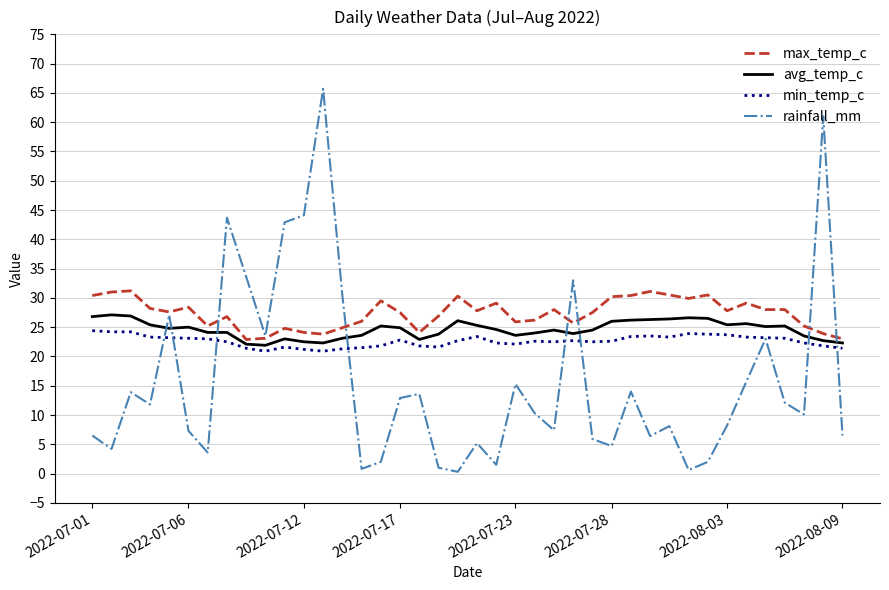

Which series has the widest spread of values?

rainfall_mm